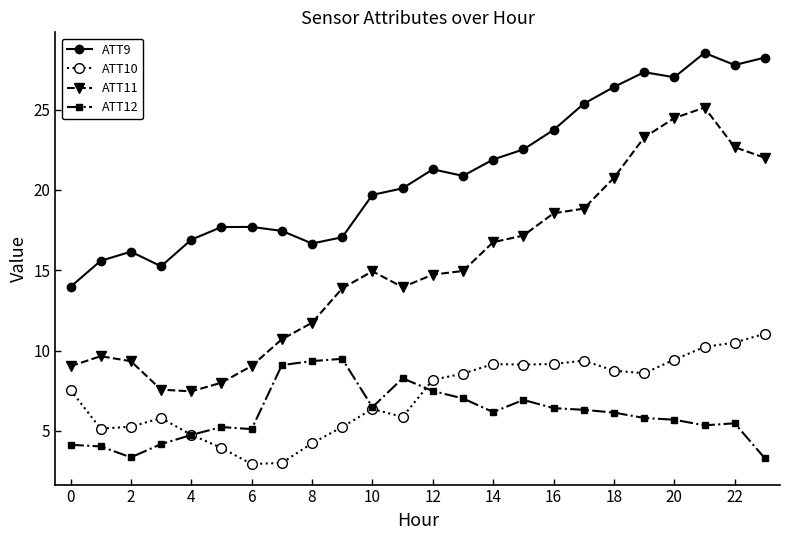

Which series has the largest total across all categories?

ATT9